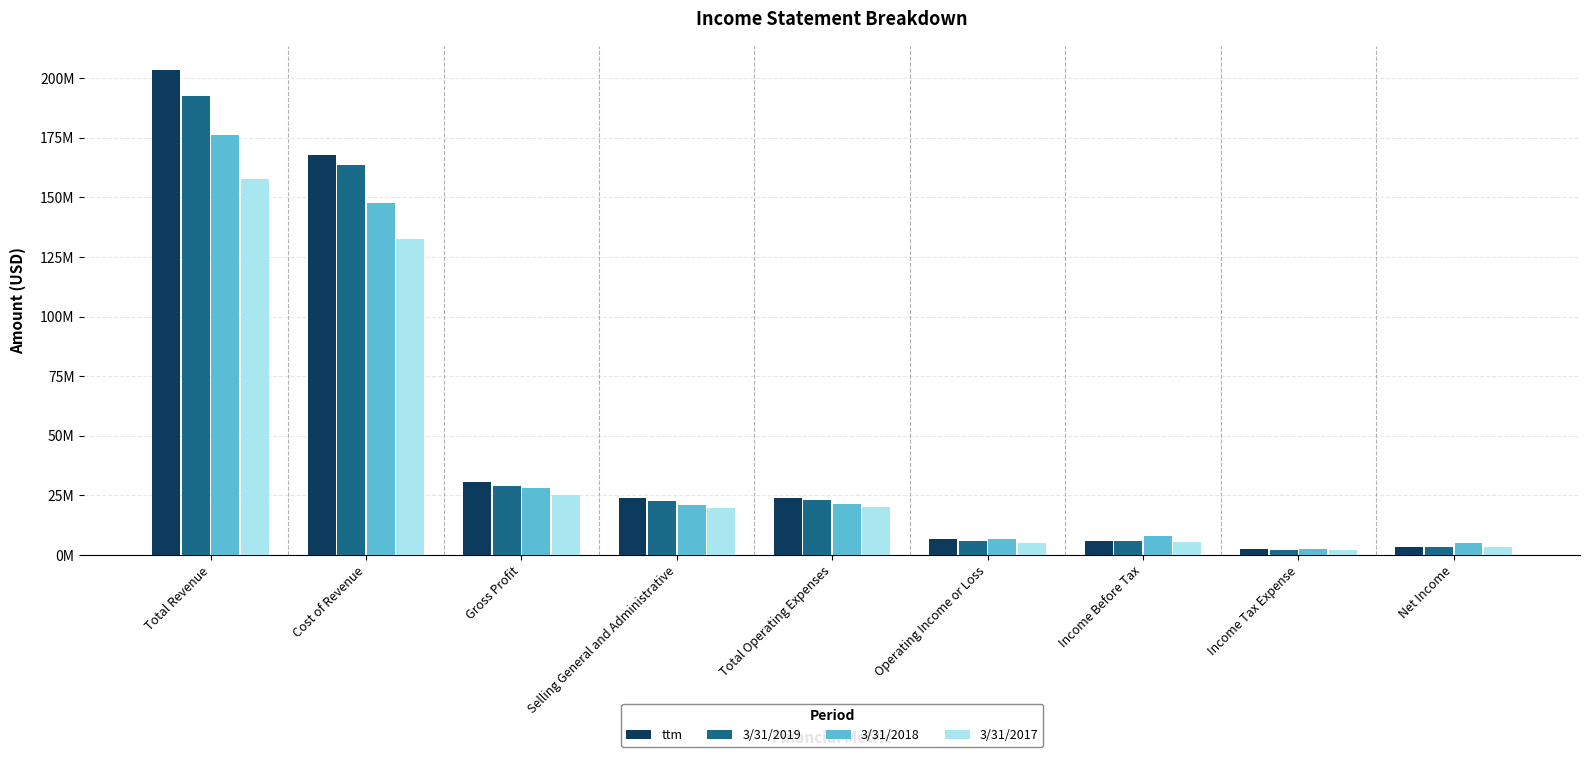

What is the approximate value of 3/31/2019 at Income Before Tax, to the nearest 100?

5843000